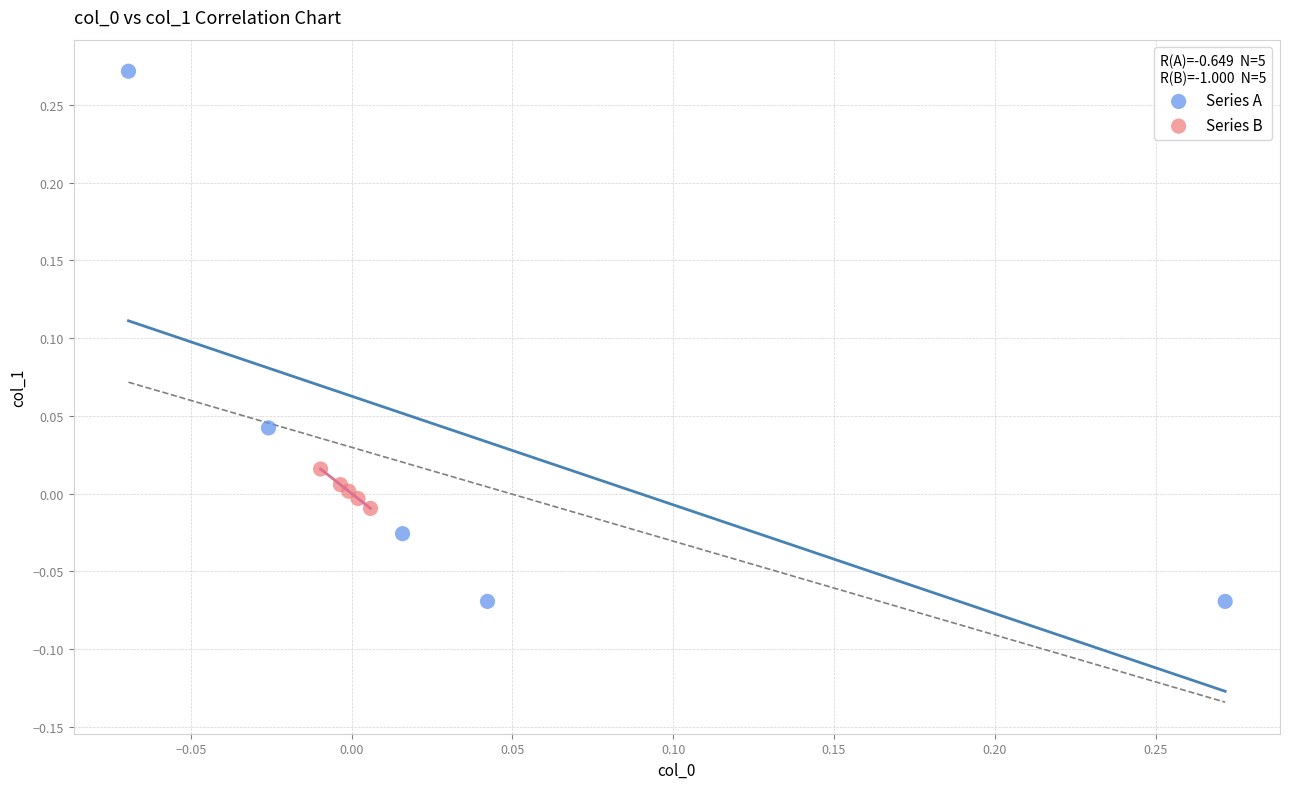

Which series reaches the minimum Y coordinate?

Series A